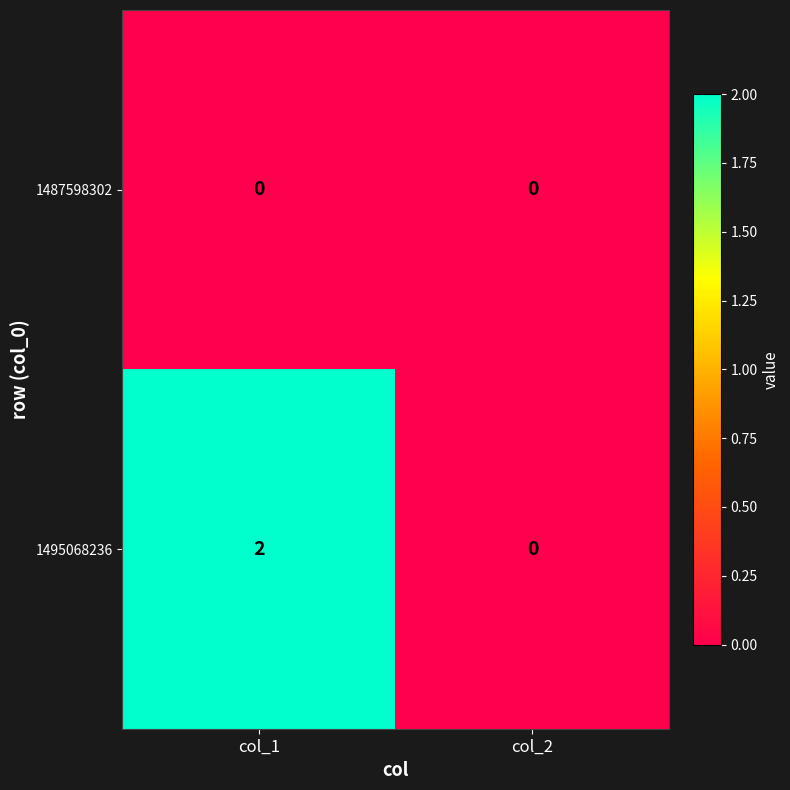

How many data points does each series have?

2